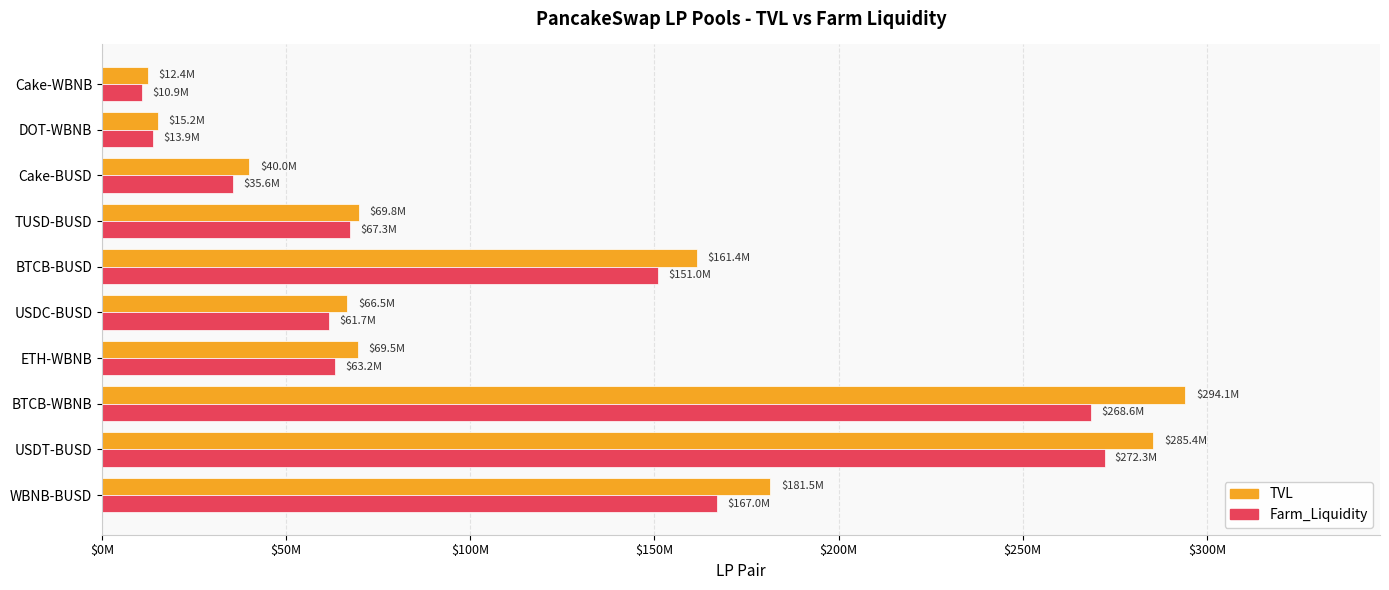

What are all the series names shown in the legend?

TVL, Farm_Liquidity